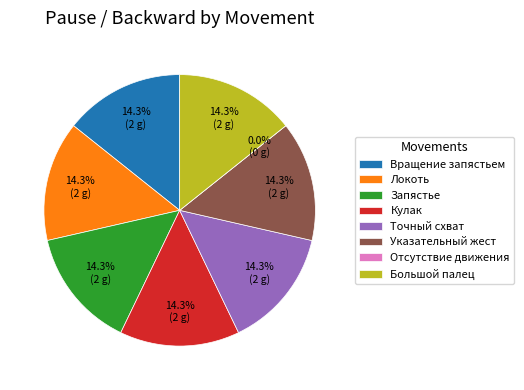

True or false: Запястье accounts for 38% of the total.

False